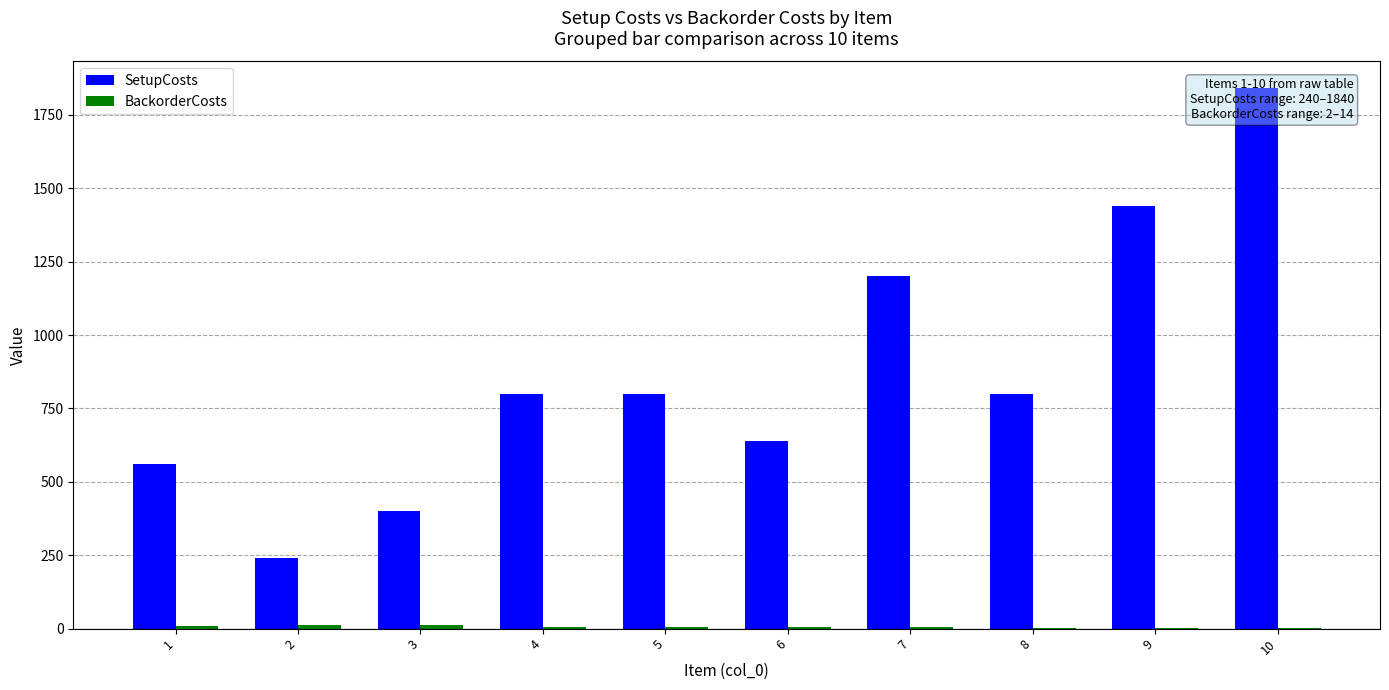

What are all the series names shown in the legend?

SetupCosts, BackorderCosts